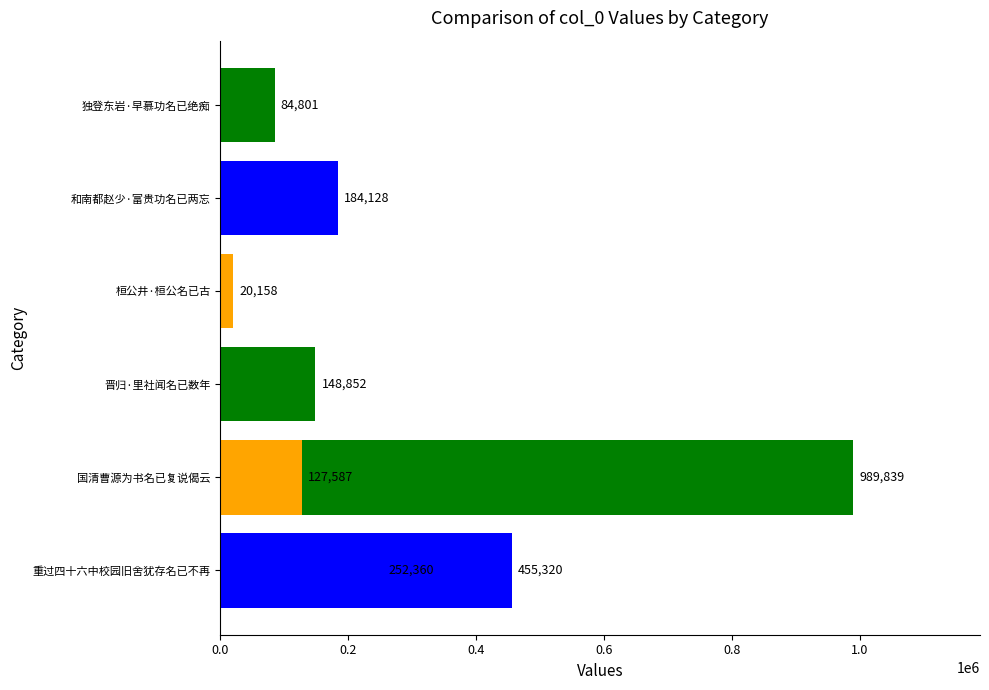

Read the value at 晋归·里社闻名已数年, to the nearest 10.

148850